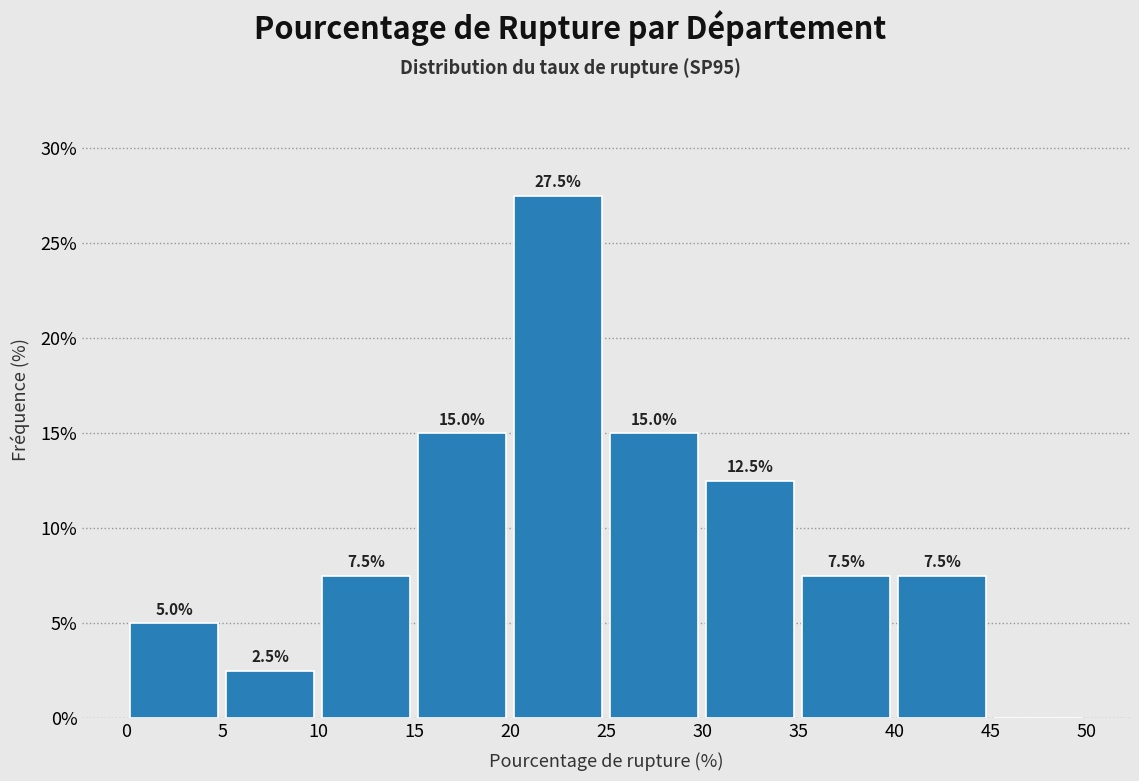

Over which range of the x-axis is the bar tallest?

20 to 25